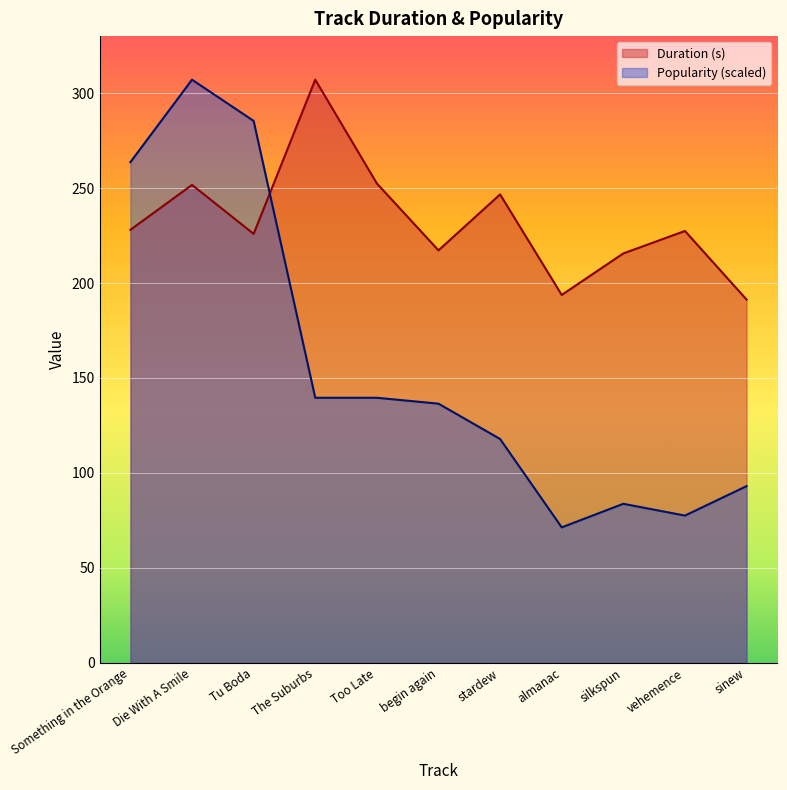

Which series ends up on top after the final intersection of Duration (s) and Popularity?

Duration (s)